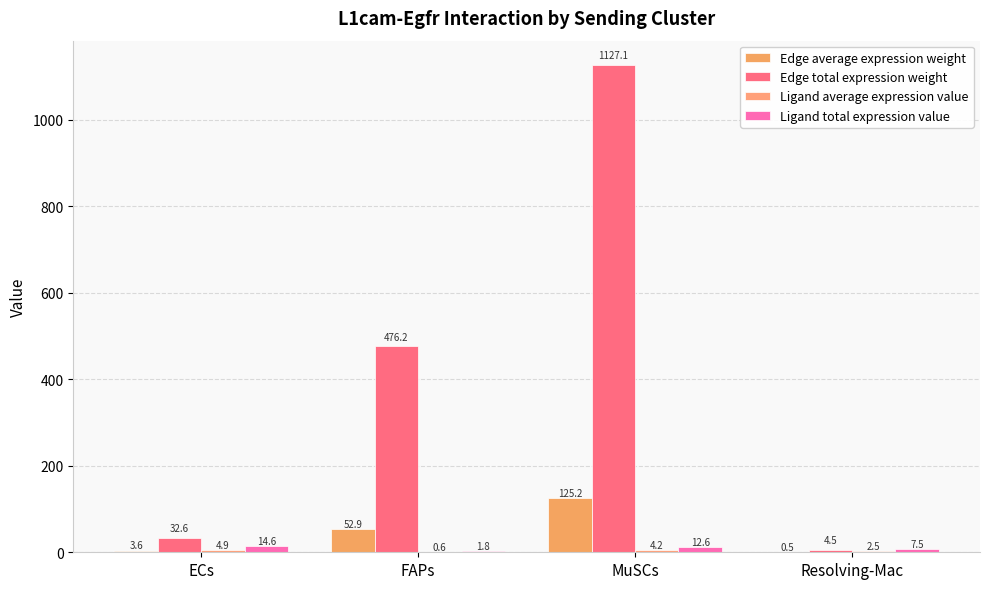

What is the sum of all Edge total expression weight values?

1640.3